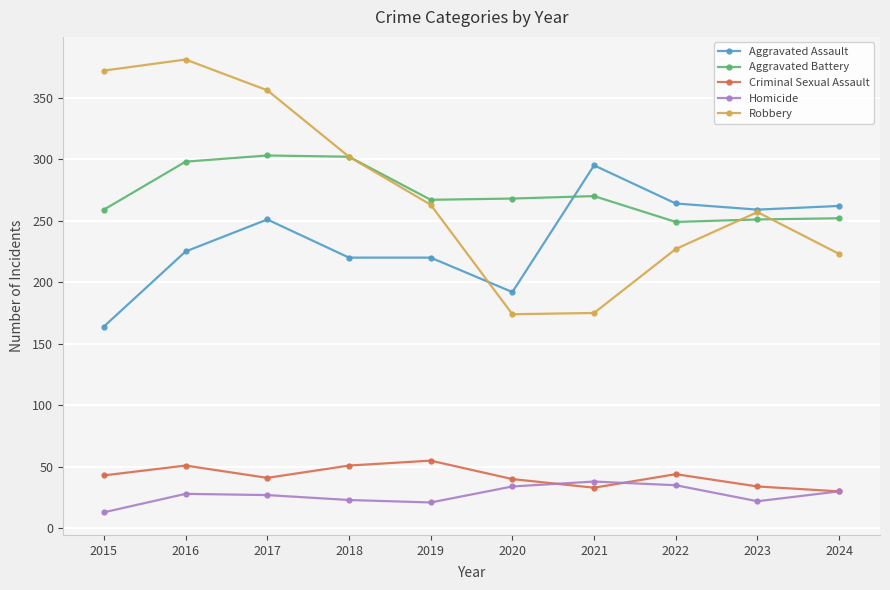

In Robbery, how many points are higher than both neighbors (excluding endpoints)?

2